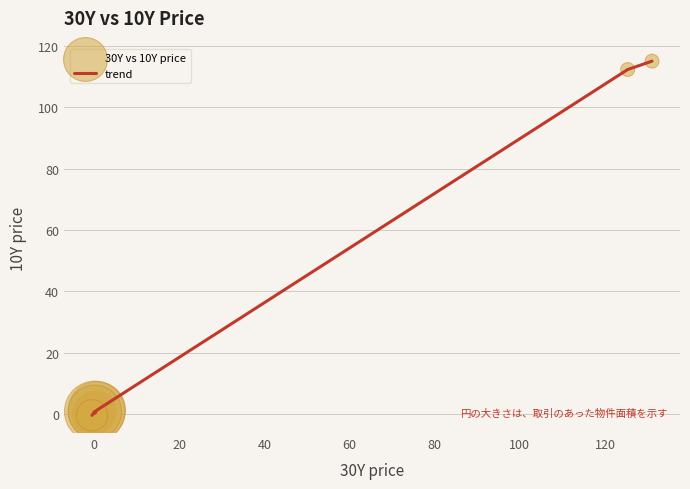

What is the difference between the maximum and minimum values?

115.4